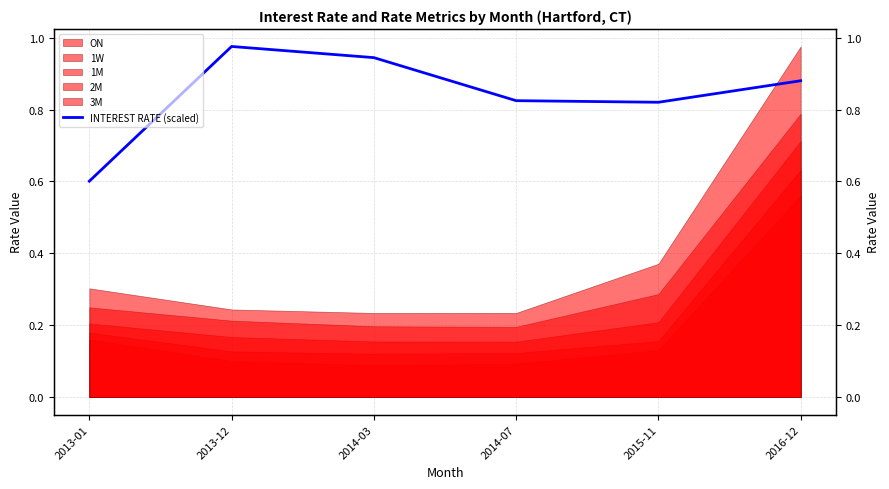

How many lines are shown in the chart?

1